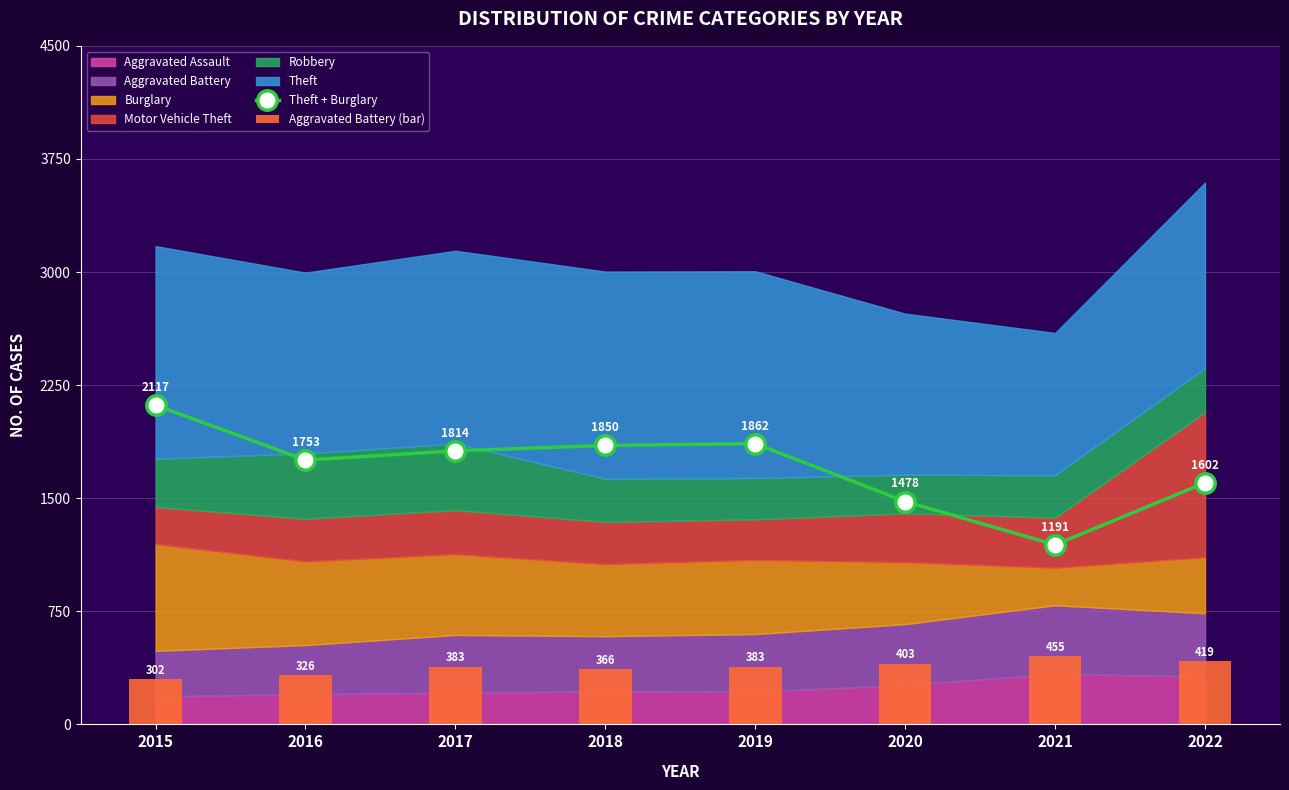

At which category is the sum across all series the highest?

2015